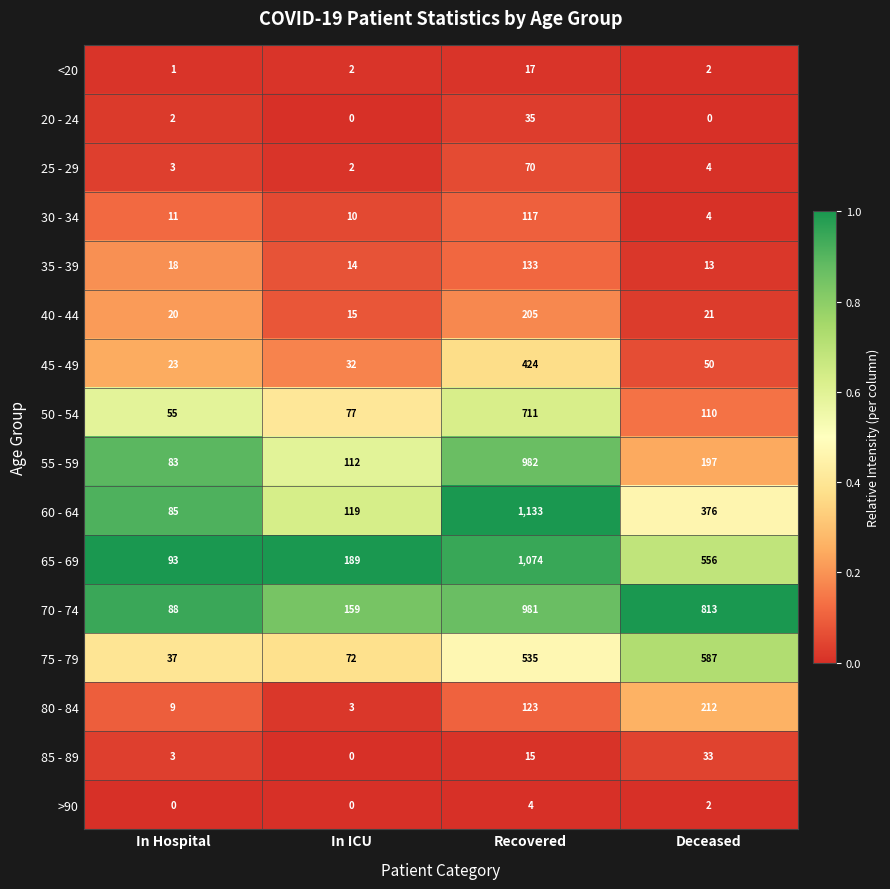

What is the difference between the maximum and minimum values in the 25 - 29 series?

68